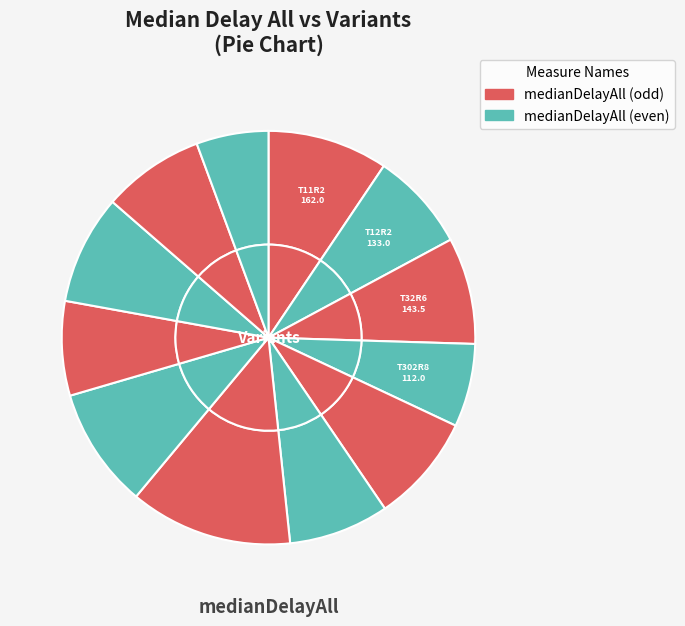

Is there any slice that represents more than half of the pie?

No